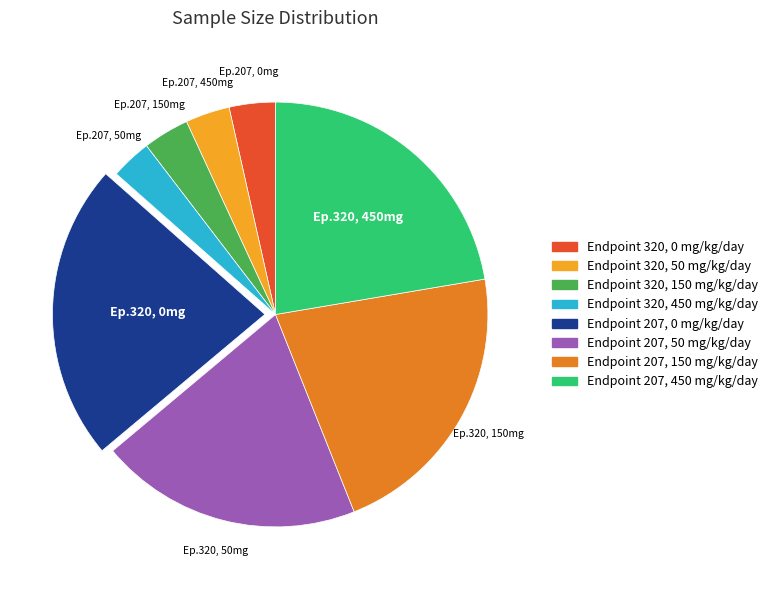

Is the sum of Endpoint 320, 50 mg/kg/day and Endpoint 207, 450 mg/kg/day greater than half?

No